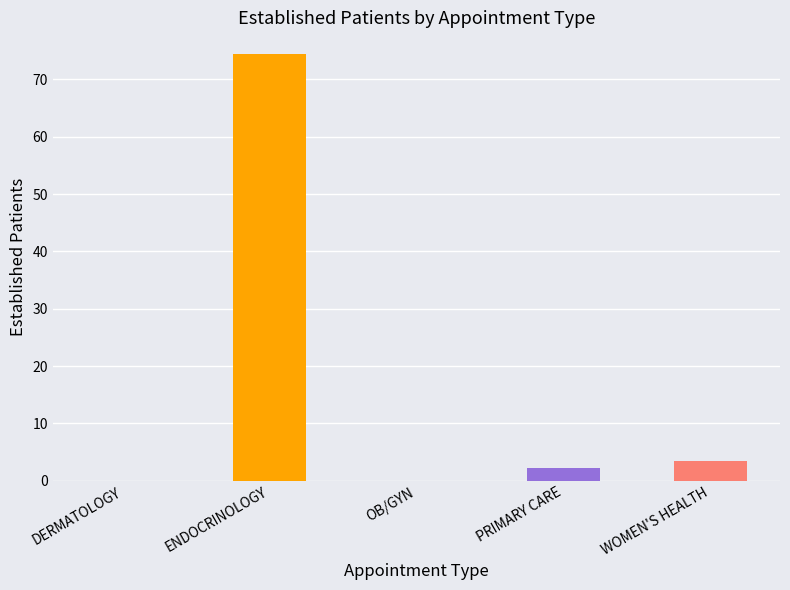

Reading right to left, transcribe all the data shown in this chart.

3.5	2.2	0.0	74.5	0.0